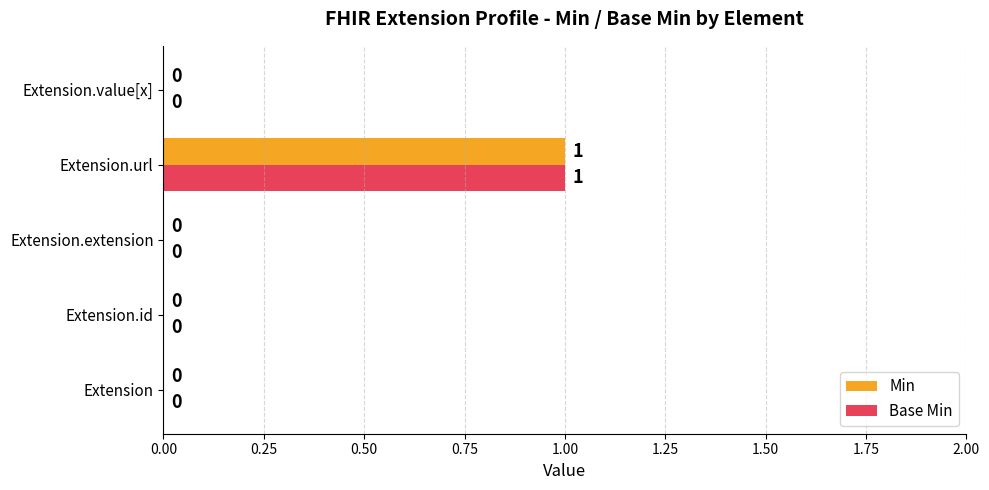

True or false: Min has a value of 0 at Extension.value[x].

True